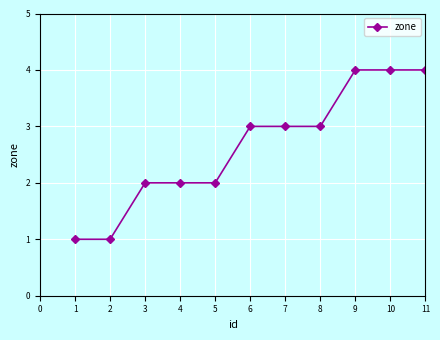

The chart shows a value of 5 at 6. True or false?

False